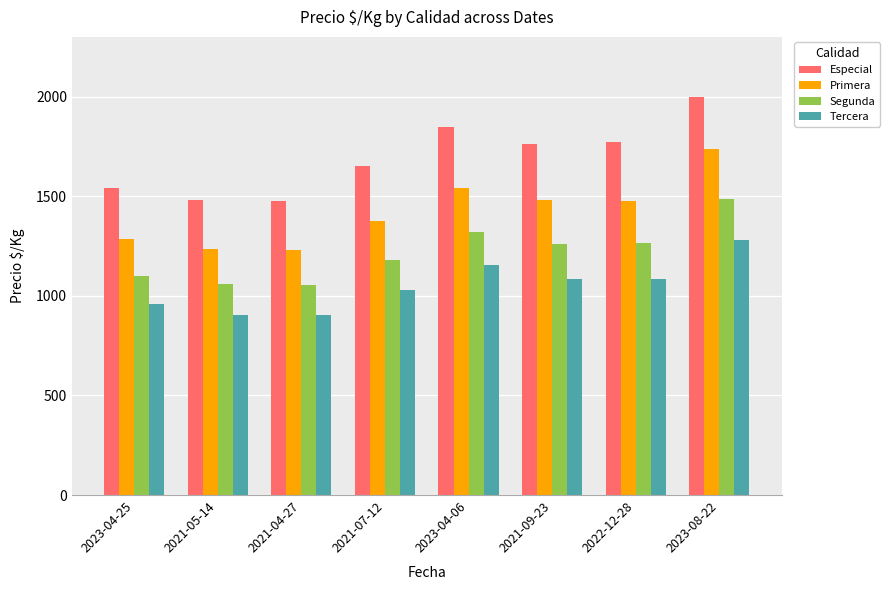

What are all the series names shown in the legend?

Especial, Primera, Segunda, Tercera